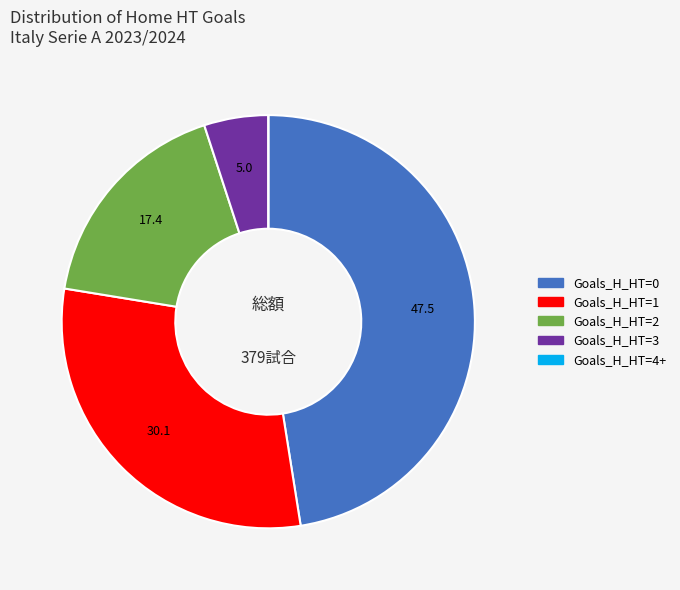

Does any single category account for the majority?

No